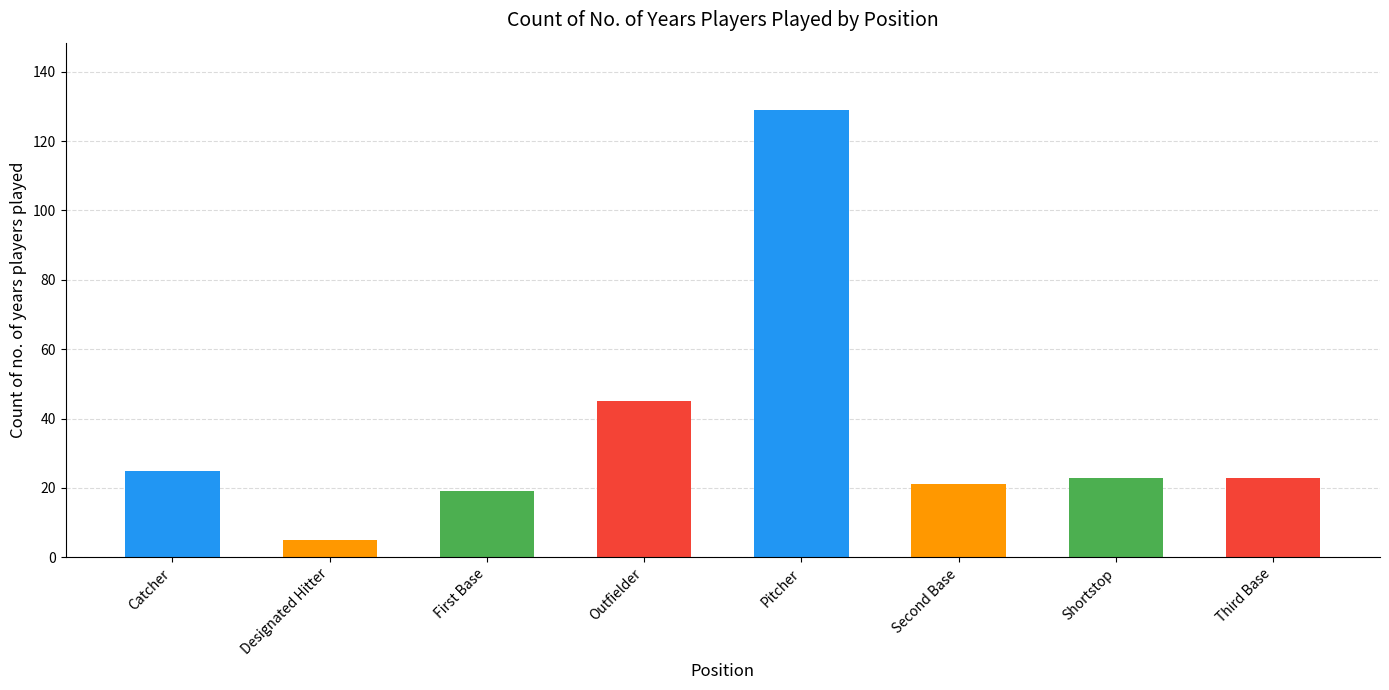

Are the bars horizontal?

No